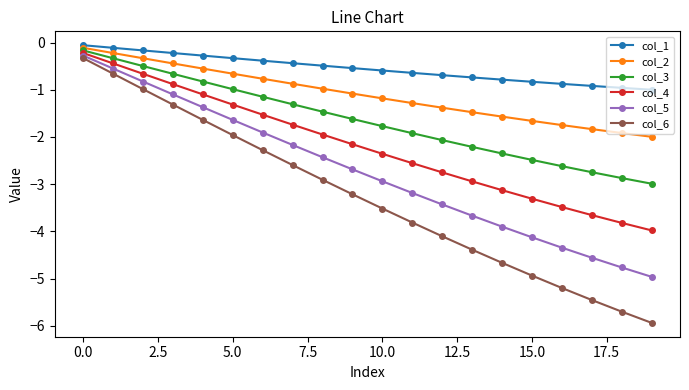

What is the minimum value for col_6?

-5.9